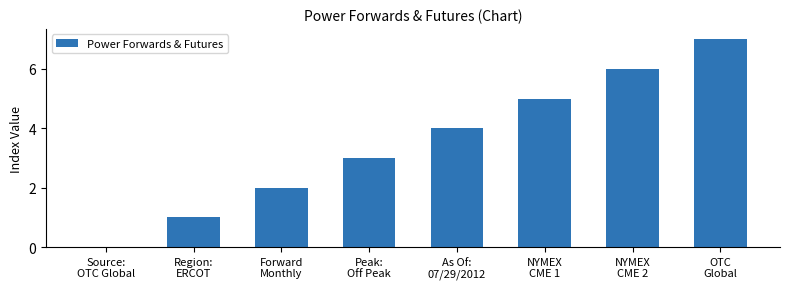

How many categories are shown in the chart?

8